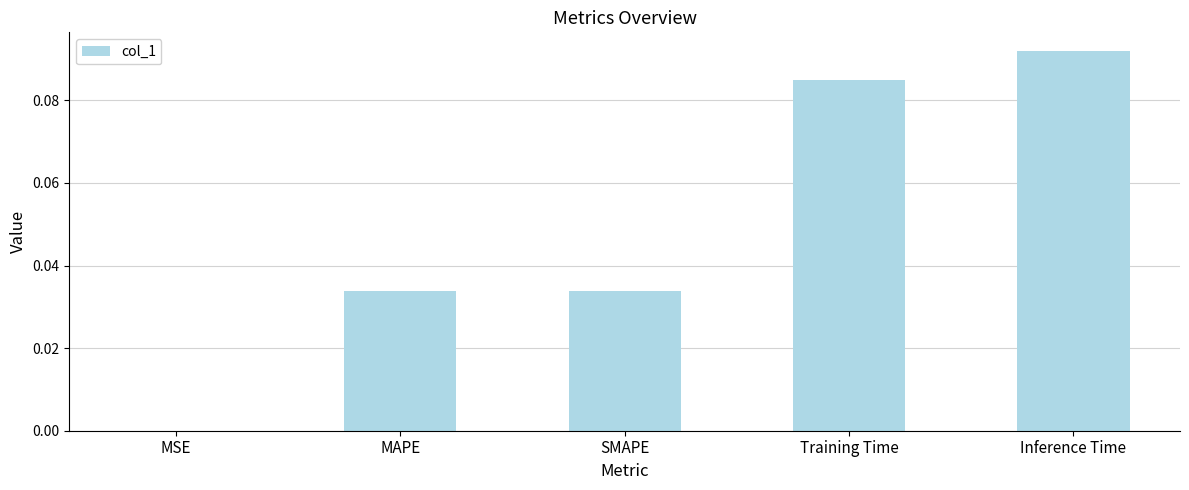

Between Training Time and MSE, which is larger?

Training Time